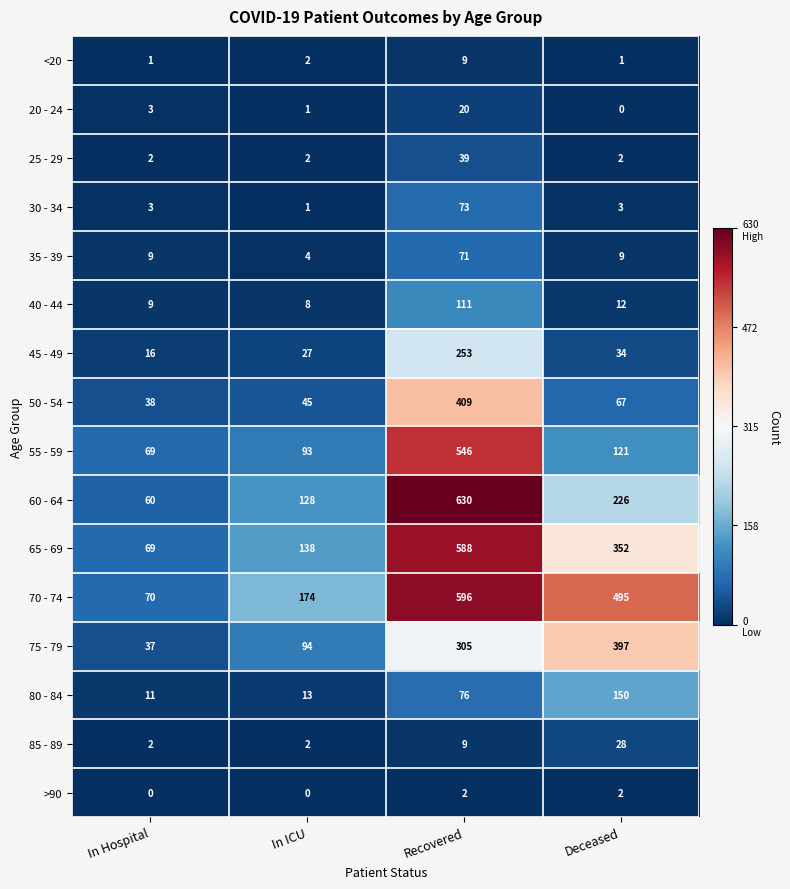

List the series in order of their peak value, lowest first.

>90, <20, 20 - 24, 85 - 89, 25 - 29, 35 - 39, 30 - 34, 40 - 44, 80 - 84, 45 - 49, 75 - 79, 50 - 54, 55 - 59, 65 - 69, 70 - 74, 60 - 64